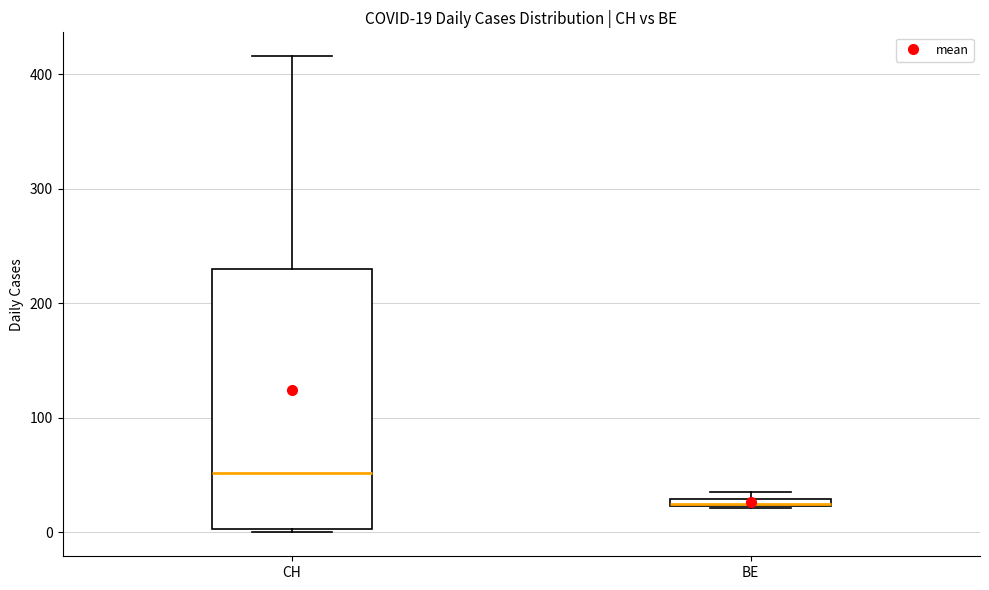

Comparing the boxes themselves (not the whiskers), which one is the tallest?

CH